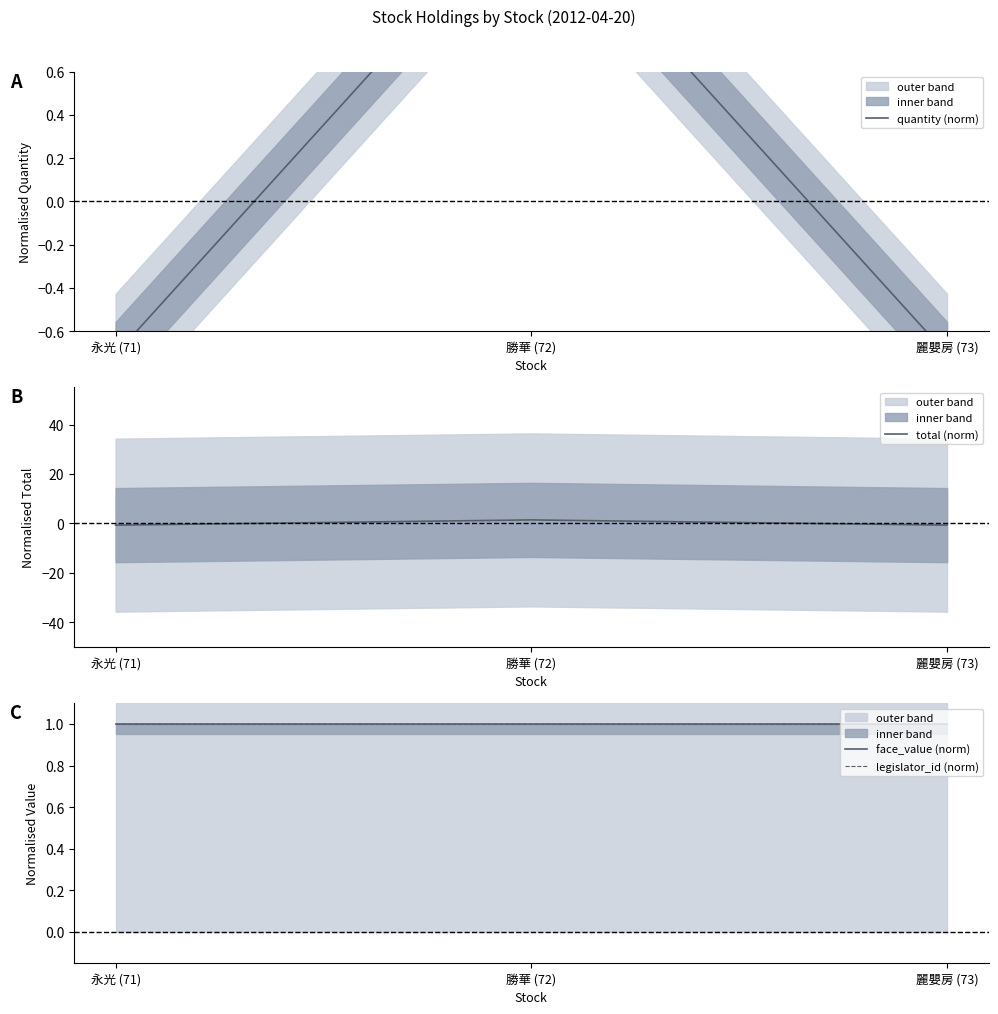

Which series has the largest range (max minus min)?

total (norm)